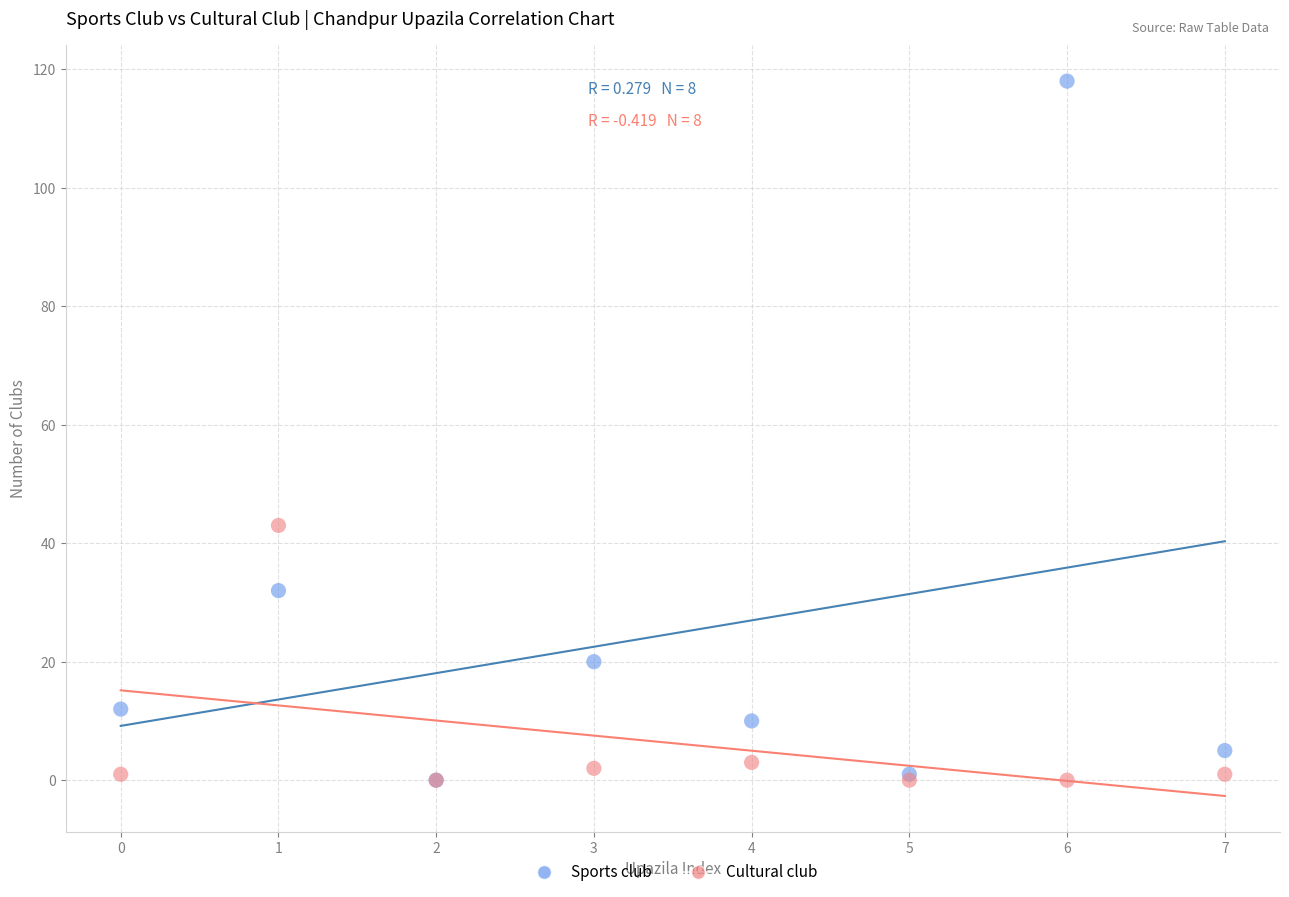

What are all the series names shown in the legend?

Sports club, Cultural club